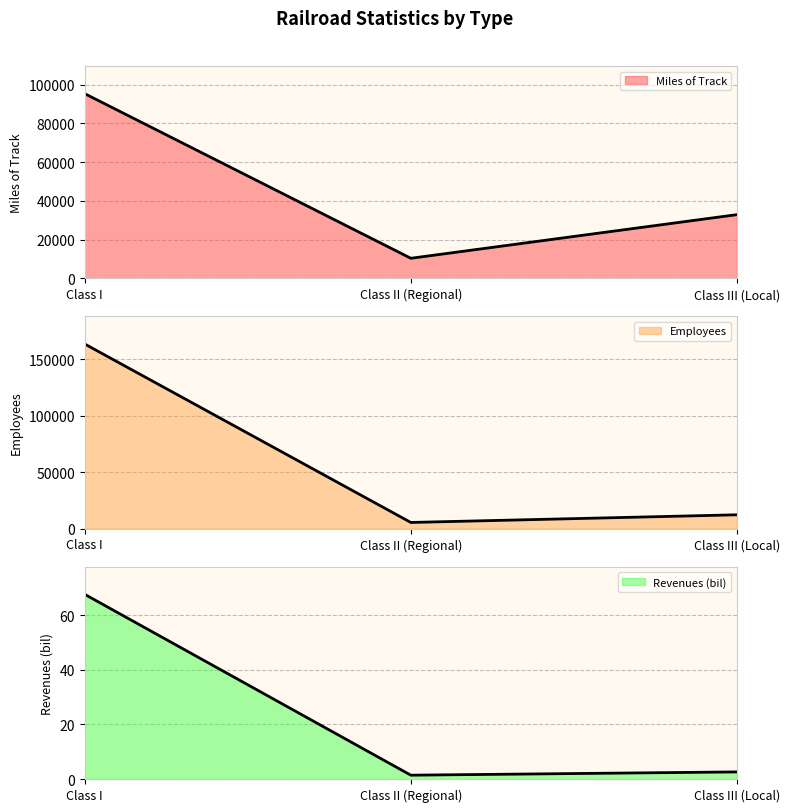

At how many categories does at least one series exceed 72270?

1